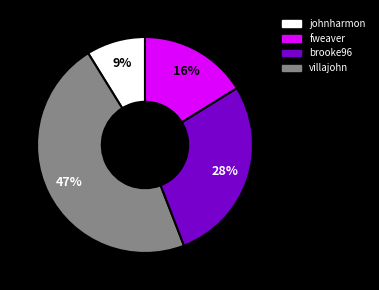

To the nearest percent, what is the difference between the largest and smallest slice percentages?

38%